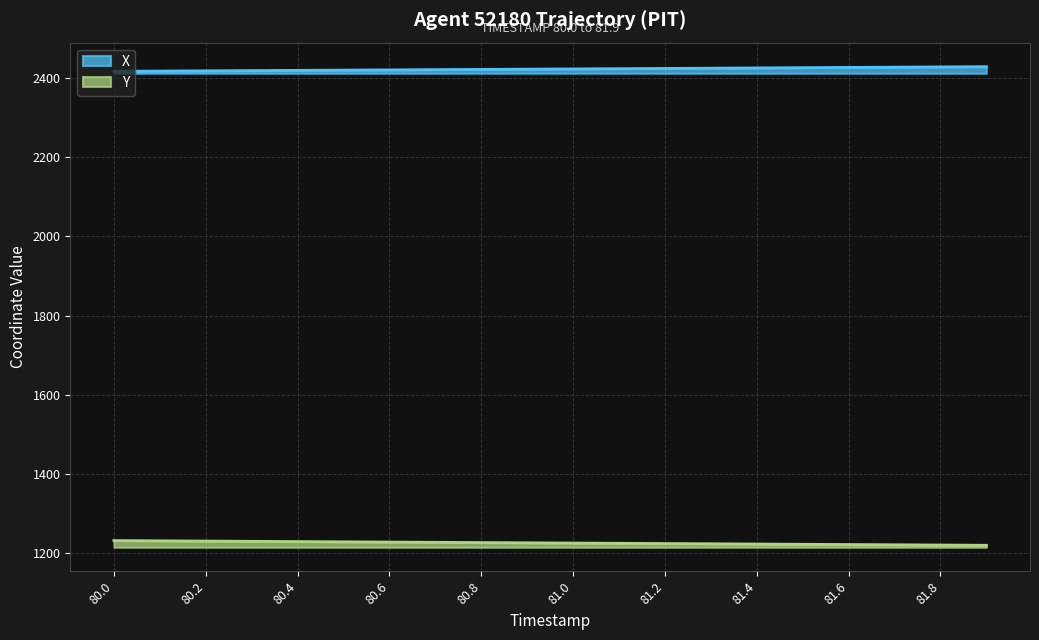

Reading left to right, extract all data points from this chart.

X: 80.0=2417.3	80.1=2417.9	80.2=2418.5	80.3=2419.1	80.4=2419.7	80.5=2420.3	80.6=2420.9	80.7=2421.5	80.8=2422.1	80.9=2422.7	81.0=2423.3	81.1=2423.9	81.2=2424.5	81.3=2425.2	81.4=2425.8	81.5=2426.4	81.6=2427.1	81.7=2427.7	81.8=2428.3	81.9=2429.0
Y: 80.0=1231.7	80.1=1231.0	80.2=1230.4	80.3=1229.8	80.4=1229.1	80.5=1228.5	80.6=1227.9	80.7=1227.3	80.8=1226.6	80.9=1226.0	81.0=1225.4	81.1=1224.8	81.2=1224.2	81.3=1223.5	81.4=1222.9	81.5=1222.3	81.6=1221.7	81.7=1221.0	81.8=1220.4	81.9=1219.8